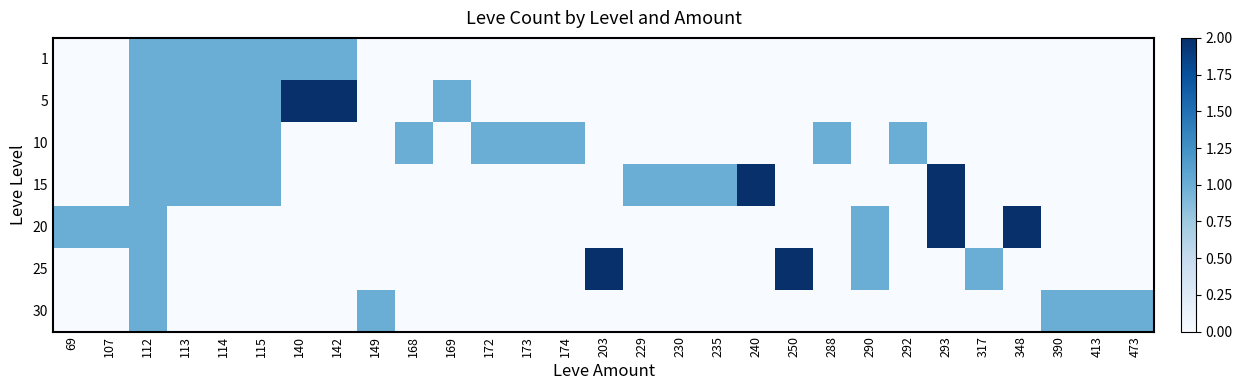

Reading right to left, transcribe all the data shown in this chart.

1: 473=0	413=0	390=0	348=0	317=0	293=0	292=0	290=0	288=0	250=0	240=0	235=0	230=0	229=0	203=0	174=0	173=0	172=0	169=0	168=0	149=0	142=1	140=1	115=1	114=1	113=1	112=1	107=0	69=0
5: 473=0	413=0	390=0	348=0	317=0	293=0	292=0	290=0	288=0	250=0	240=0	235=0	230=0	229=0	203=0	174=0	173=0	172=0	169=1	168=0	149=0	142=2	140=2	115=1	114=1	113=1	112=1	107=0	69=0
10: 473=0	413=0	390=0	348=0	317=0	293=0	292=1	290=0	288=1	250=0	240=0	235=0	230=0	229=0	203=0	174=1	173=1	172=1	169=0	168=1	149=0	142=0	140=0	115=1	114=1	113=1	112=1	107=0	69=0
15: 473=0	413=0	390=0	348=0	317=0	293=2	292=0	290=0	288=0	250=0	240=2	235=1	230=1	229=1	203=0	174=0	173=0	172=0	169=0	168=0	149=0	142=0	140=0	115=1	114=1	113=1	112=1	107=0	69=0
20: 473=0	413=0	390=0	348=2	317=0	293=2	292=0	290=1	288=0	250=0	240=0	235=0	230=0	229=0	203=0	174=0	173=0	172=0	169=0	168=0	149=0	142=0	140=0	115=0	114=0	113=0	112=1	107=1	69=1
25: 473=0	413=0	390=0	348=0	317=1	293=0	292=0	290=1	288=0	250=2	240=0	235=0	230=0	229=0	203=2	174=0	173=0	172=0	169=0	168=0	149=0	142=0	140=0	115=0	114=0	113=0	112=1	107=0	69=0
30: 473=1	413=1	390=1	348=0	317=0	293=0	292=0	290=0	288=0	250=0	240=0	235=0	230=0	229=0	203=0	174=0	173=0	172=0	169=0	168=0	149=1	142=0	140=0	115=0	114=0	113=0	112=1	107=0	69=0